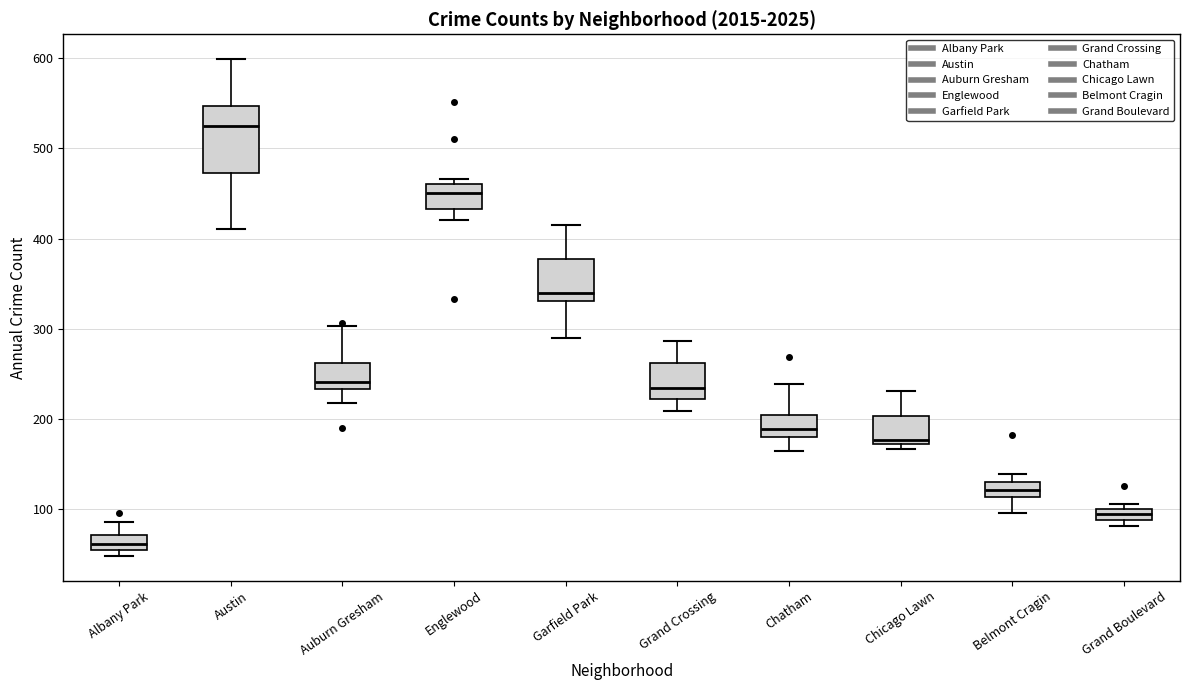

Which box's median line is the lowest?

Albany Park